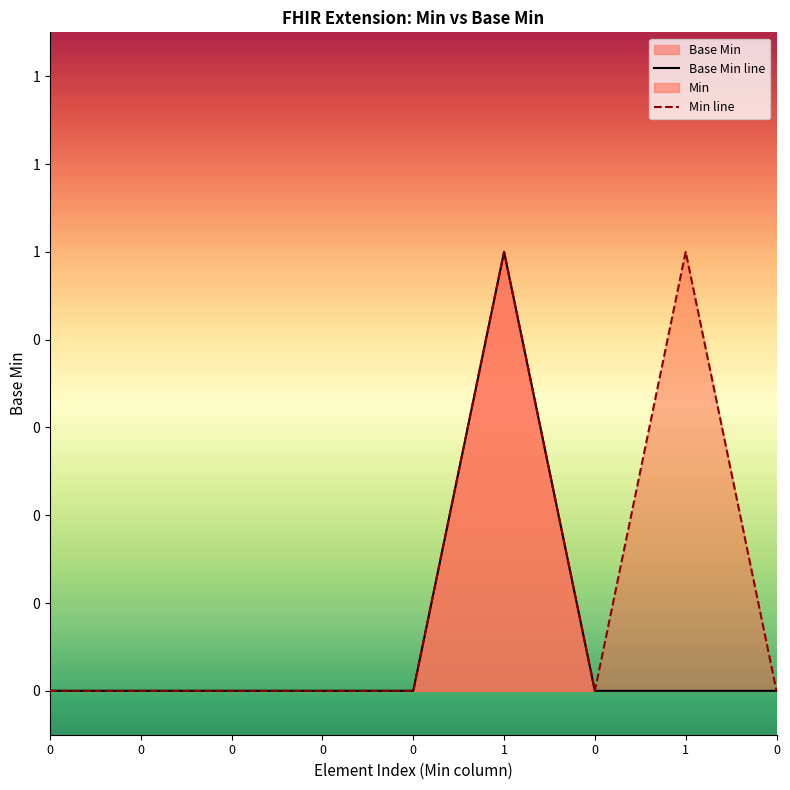

True or false: Min line and Base Min line intersect in this chart.

False